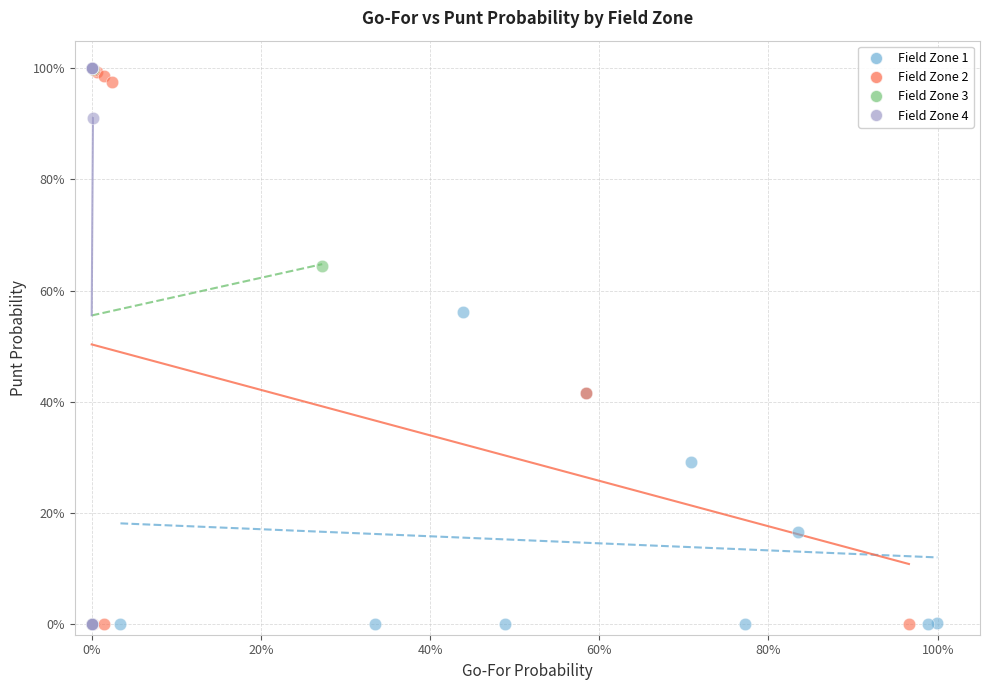

What are all the series names shown in the legend?

Field Zone 1, Field Zone 2, Field Zone 3, Field Zone 4